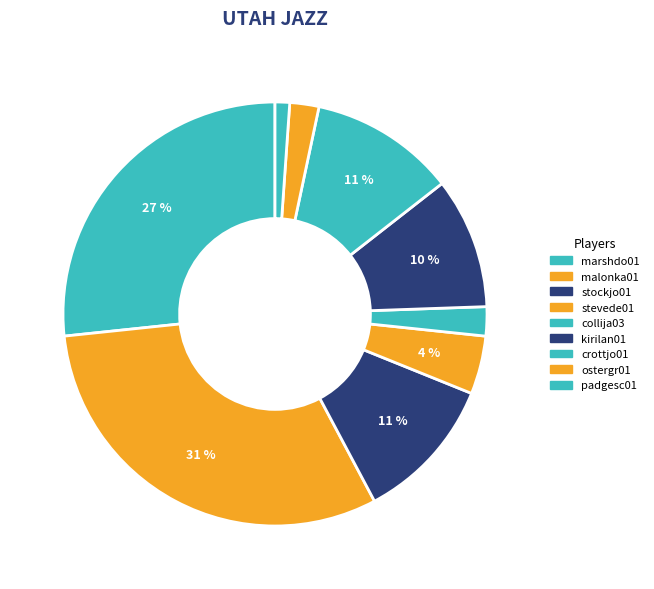

How many slices are in this pie chart?

9